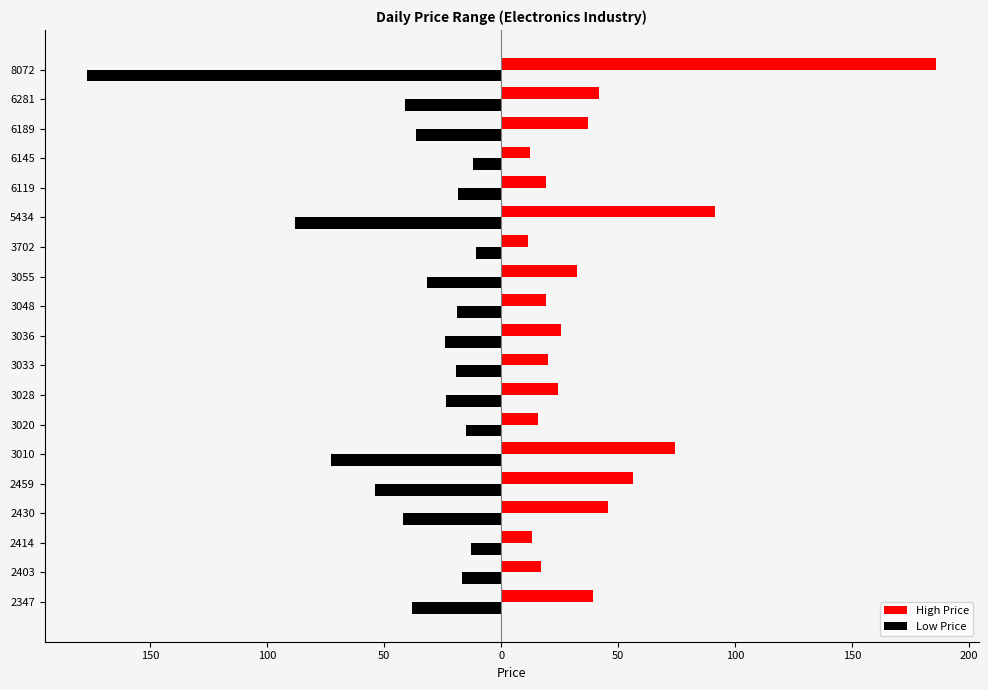

List the series in order of their peak value, highest first.

High Price, Low Price